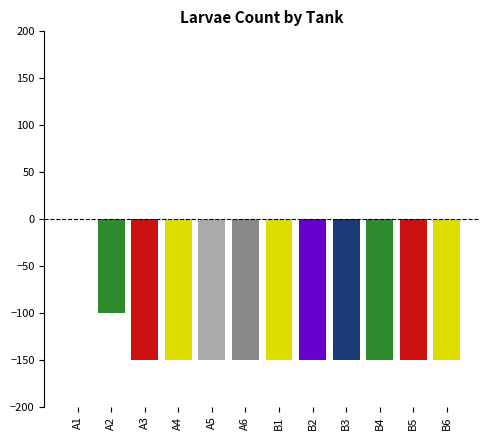

What is the change in value from A2 to B6?

-50